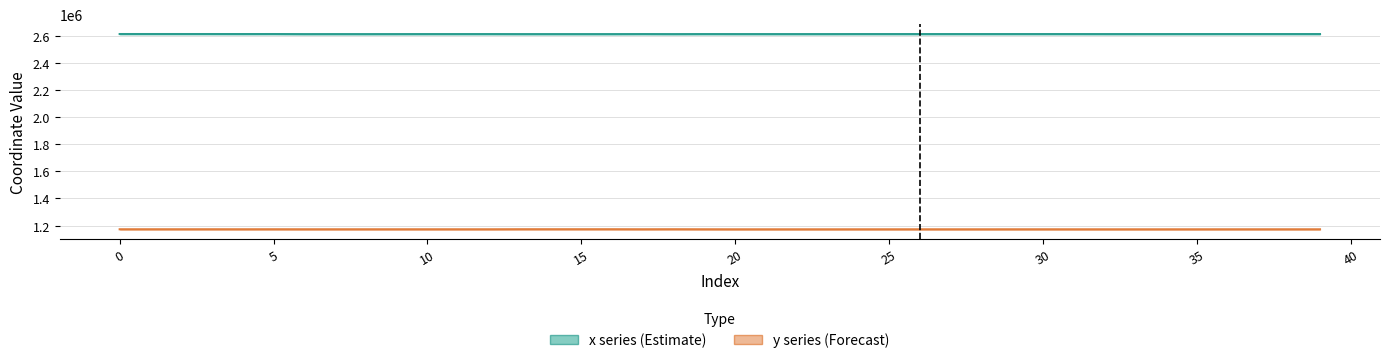

Is it true that x series (Estimate) equals 3913420.6 at 33?

False